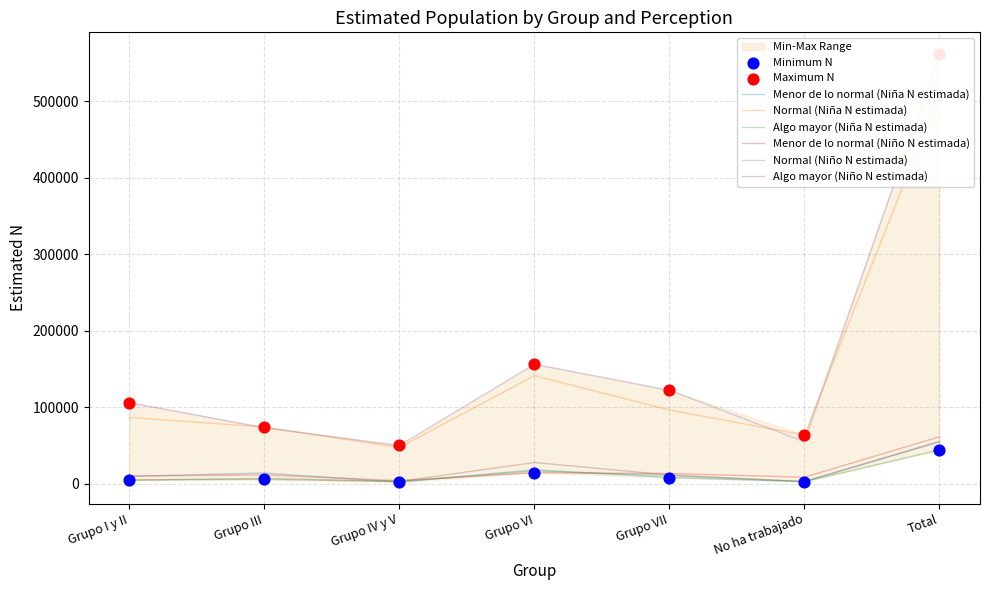

Which series reaches the minimum Y coordinate?

Menor de lo normal (Niña N estimada)